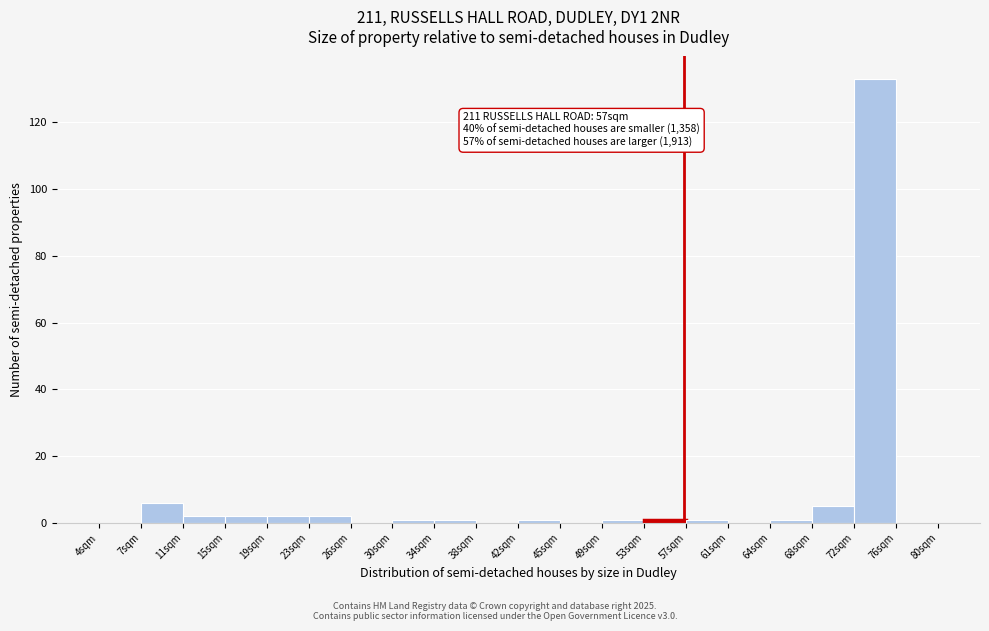

Which range on the x-axis has the tallest bar?

72.4 to 76.2